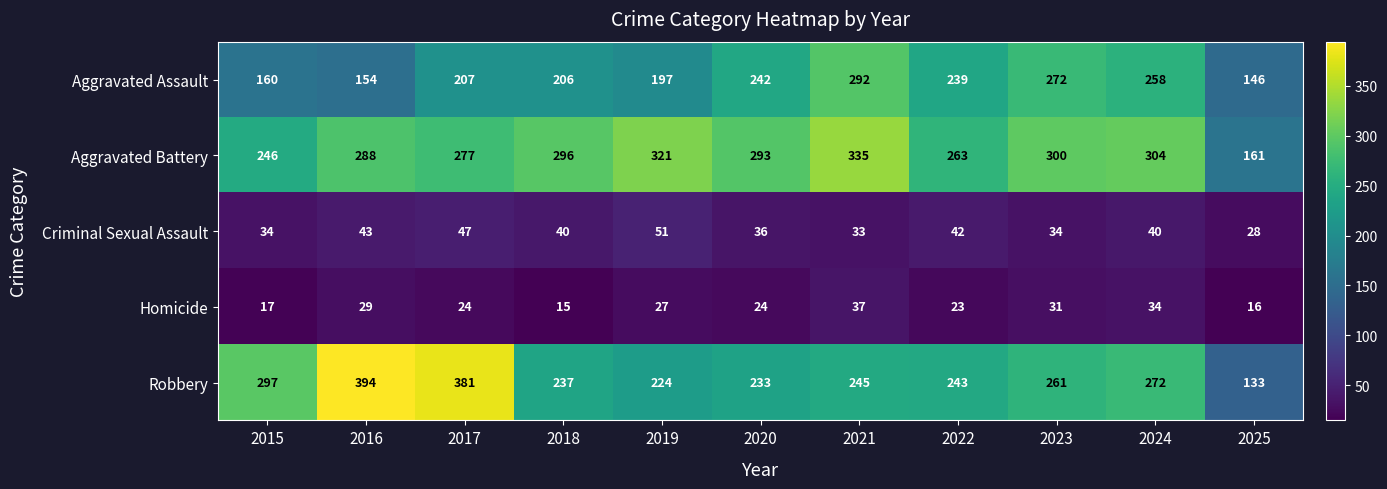

Rank the series by their maximum value, from lowest to highest.

Homicide, Criminal Sexual Assault, Aggravated Assault, Aggravated Battery, Robbery